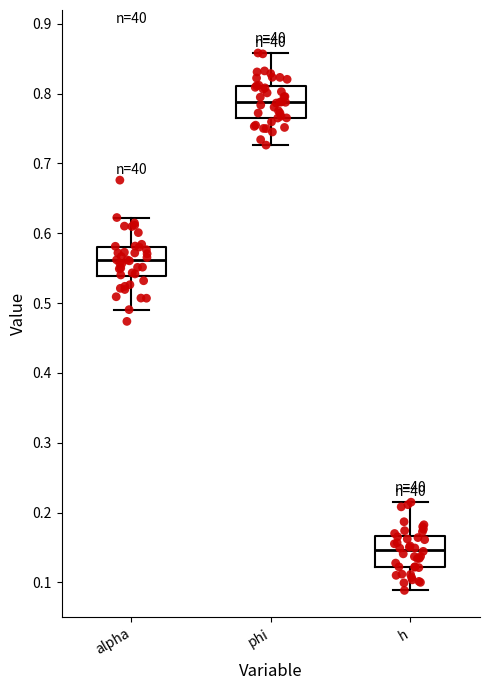

Reading left to right, read every box against the y-axis: the position of its median line, the range the box covers, and the ends of its whiskers. The values are not printed on the chart, so give them approximately, as read against the axis.

alpha: median 0.56, box 0.54 to 0.58, whiskers 0.49 to 0.62
phi: median 0.79, box 0.77 to 0.81, whiskers 0.73 to 0.86
h: median 0.15, box 0.12 to 0.17, whiskers 0.09 to 0.21